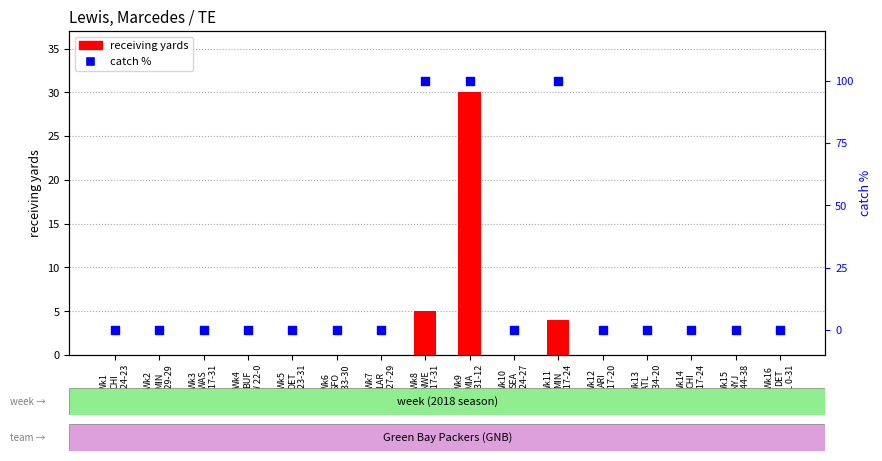

Which series reaches the maximum Y coordinate?

catch %